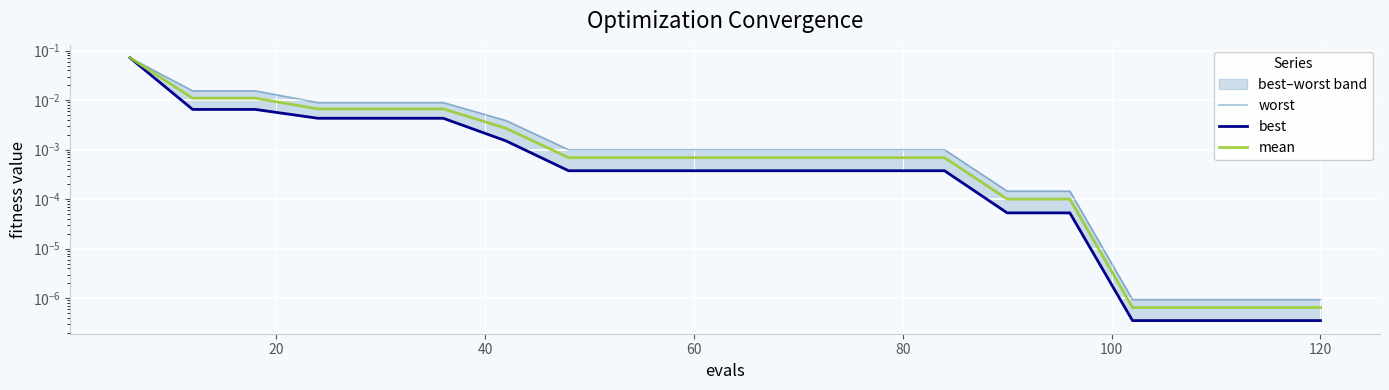

How many lines are shown in the chart?

3